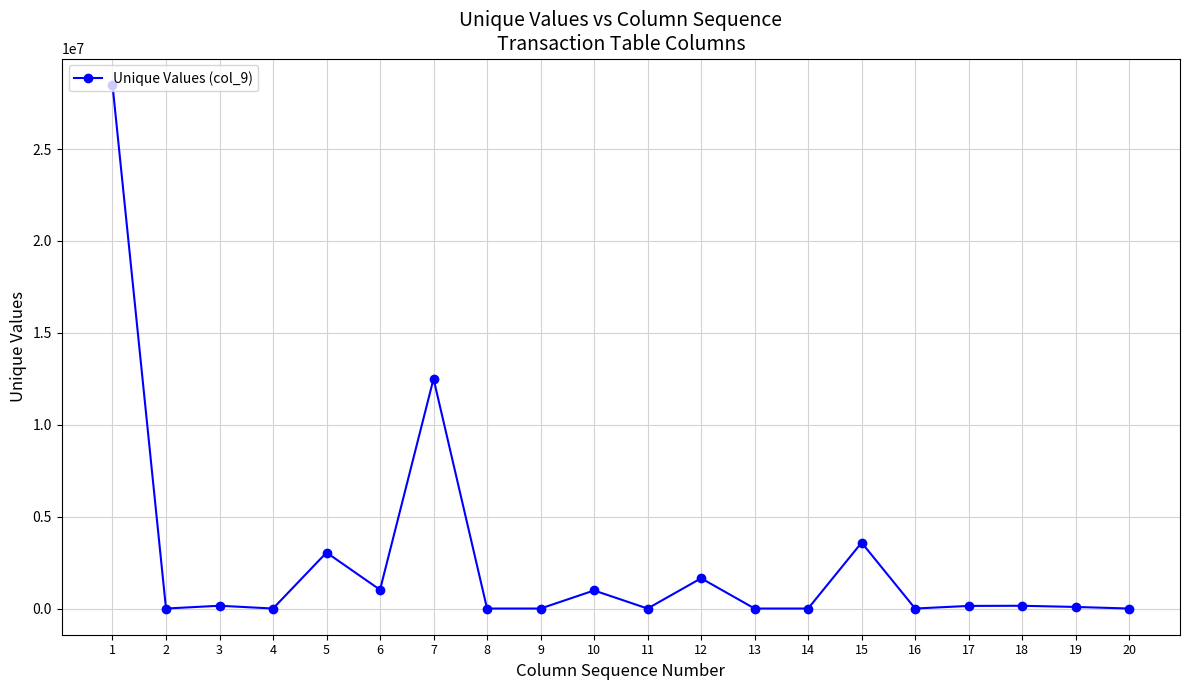

Does the chart have visible grid lines?

Yes